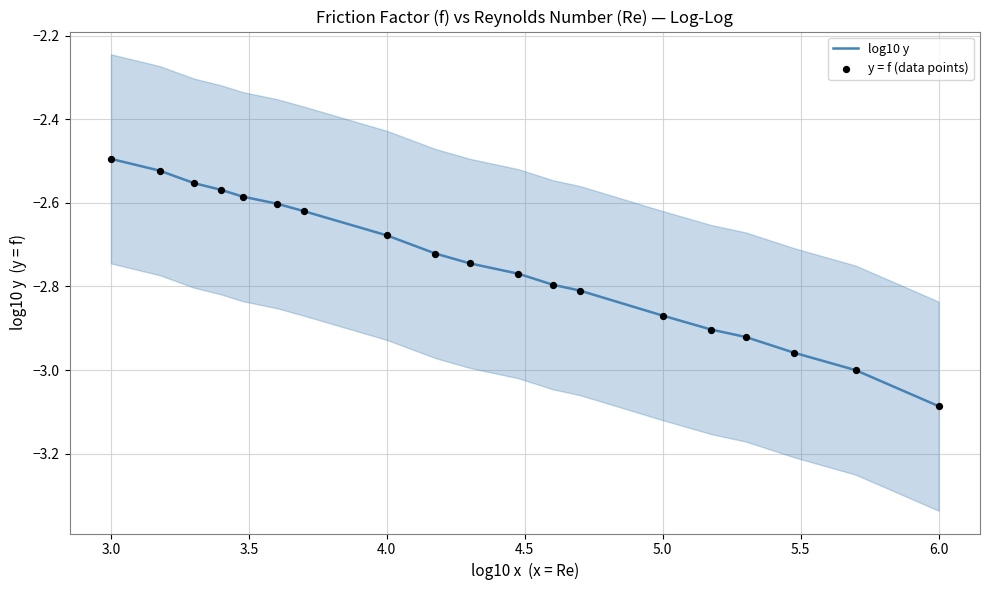

What are all the series names shown in the legend?

log10 y, y = f (data points)